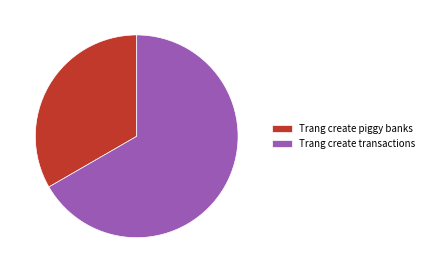

Which category has the smallest portion of the pie?

Trang create piggy banks